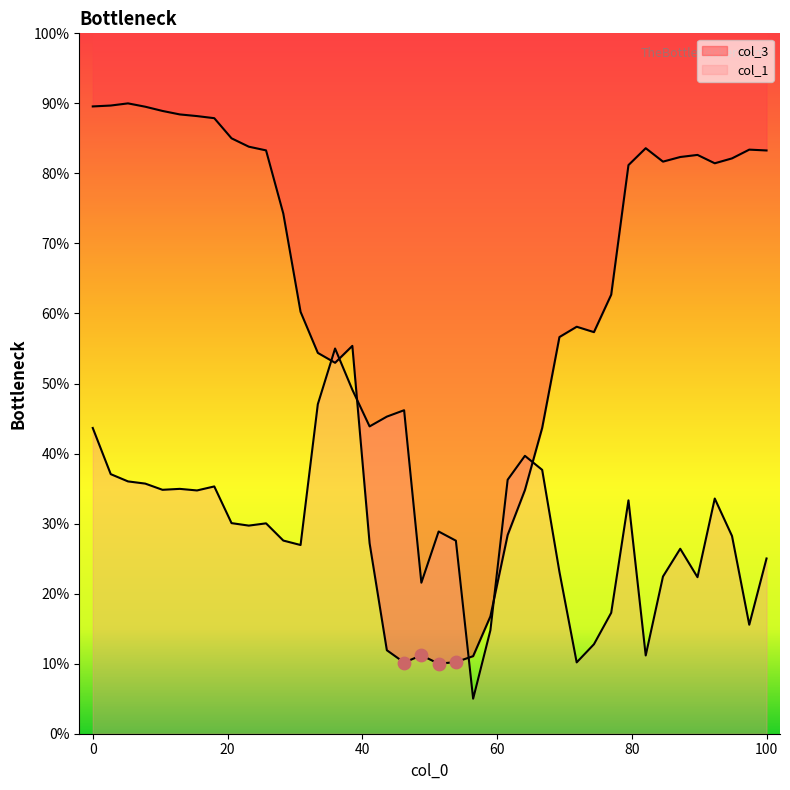

Which series contains the lowest Y value?

col_1